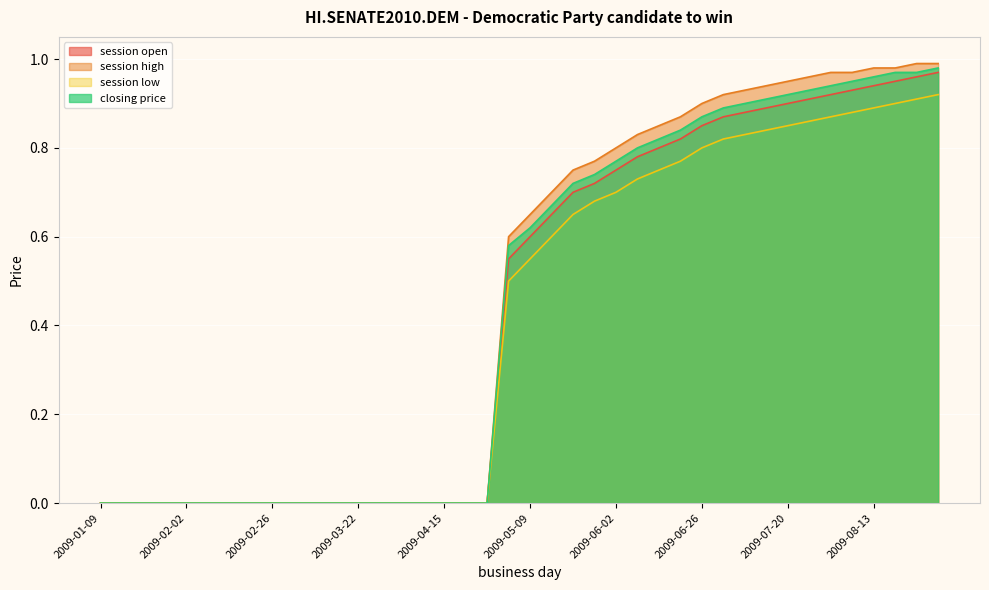

Which has a higher value, 2009-08-31 or 2009-02-26?

2009-08-31